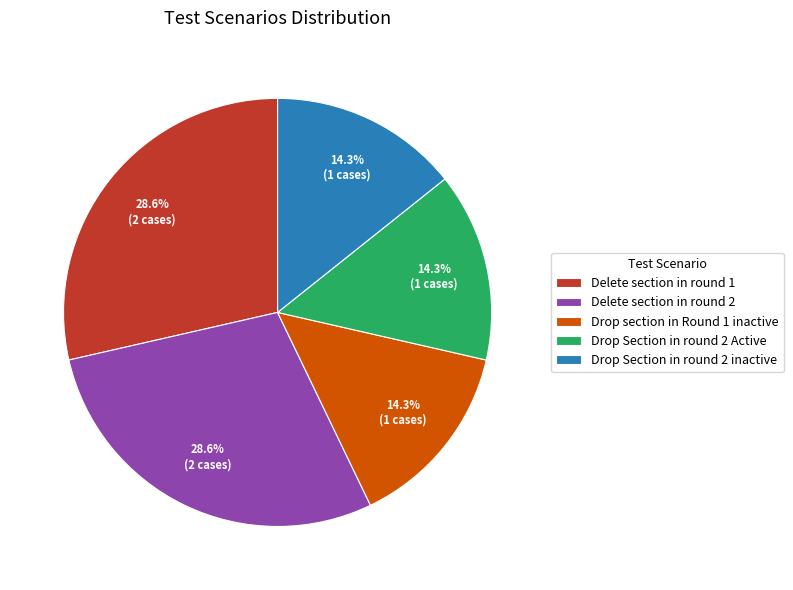

Does Delete section in round 2 represent more than half of the total?

No